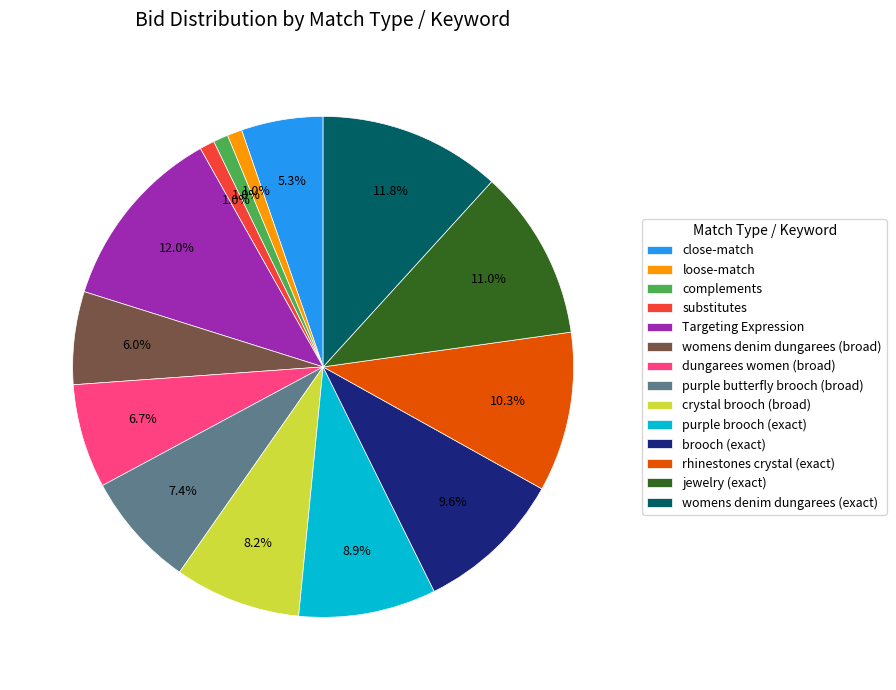

True or false: brooch (exact) accounts for 10% of the total.

True